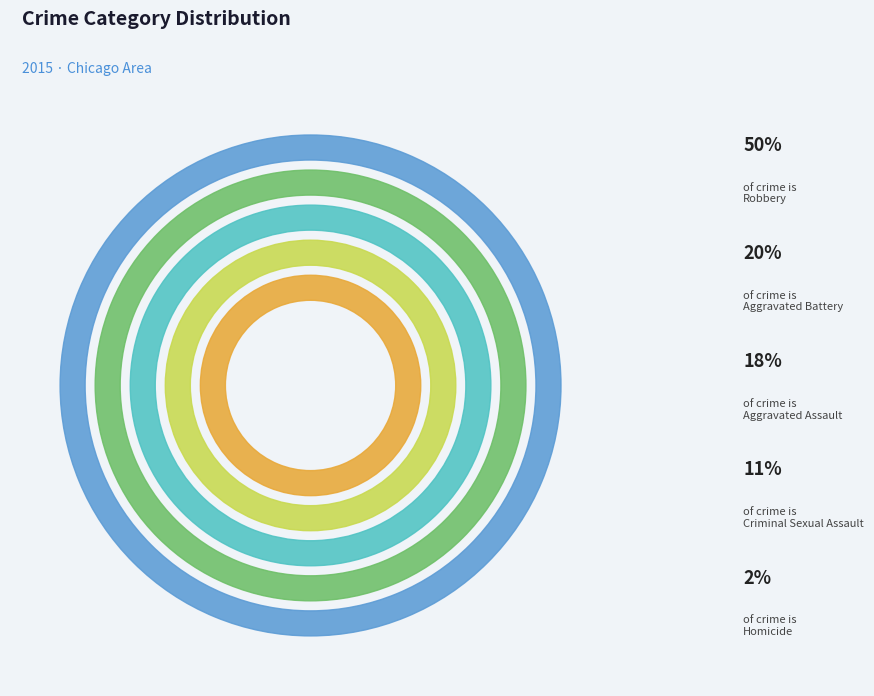

Which has a higher value, Aggravated Assault or Aggravated Battery?

Aggravated Battery